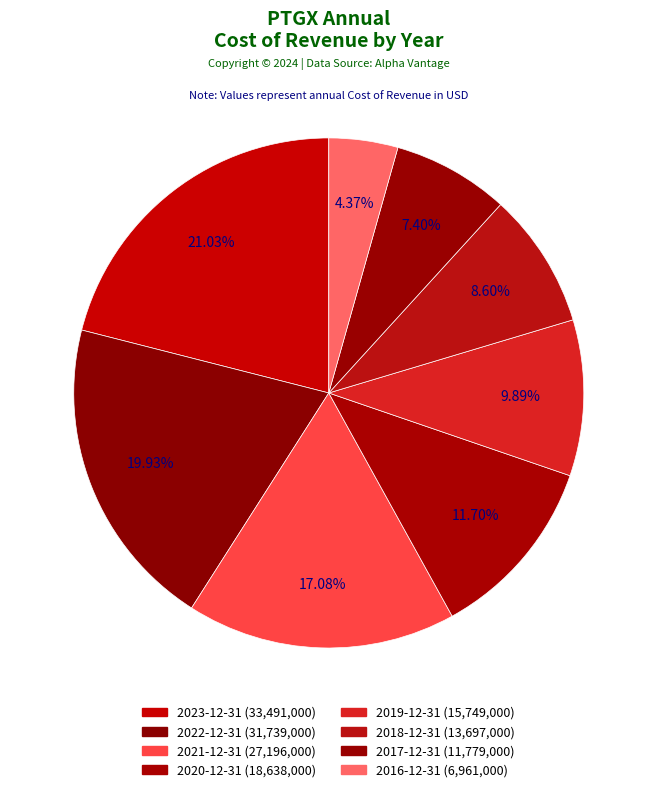

Which category has the smallest portion of the pie?

2016-12-31